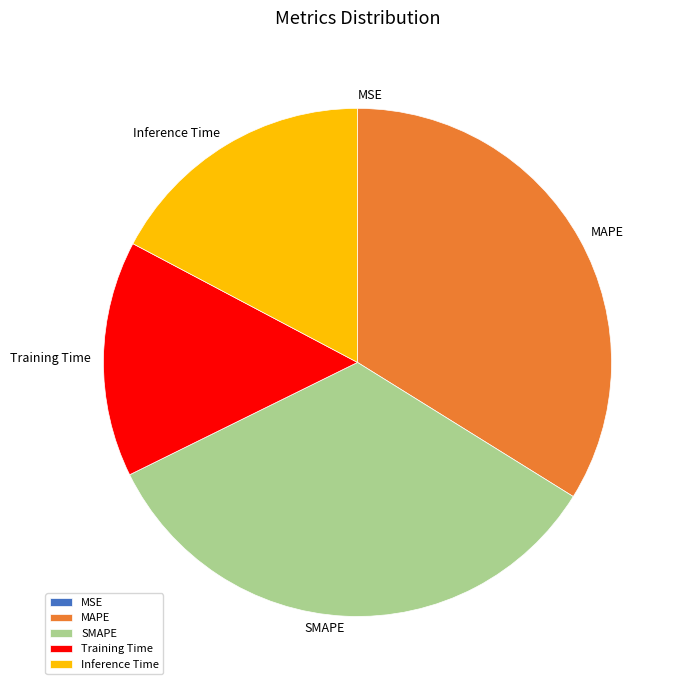

Is it true that MAPE is 34% of the pie?

True